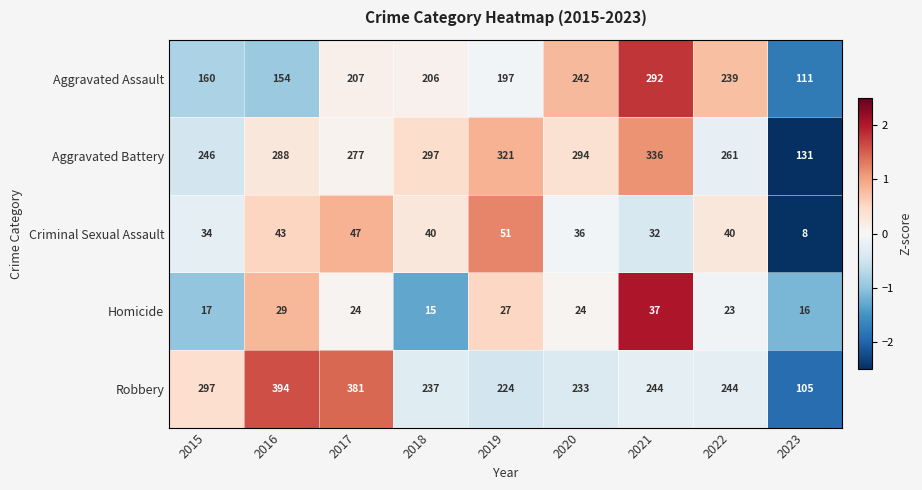

Which category has the highest value across all series?

2016